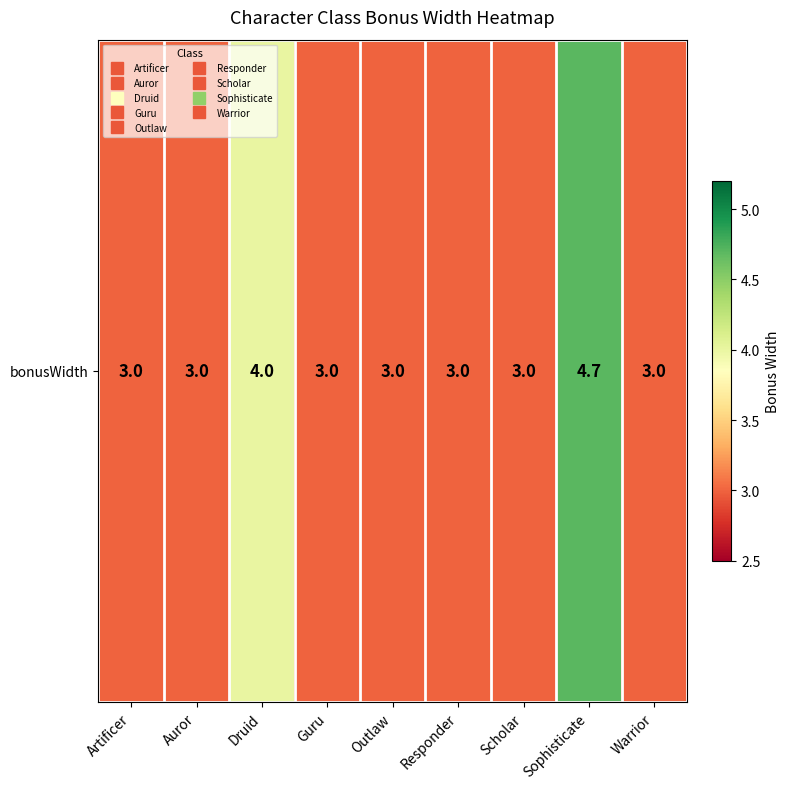

List the labels in order of value, largest first.

Sophisticate, Druid, Artificer, Auror, Guru, Outlaw, Responder, Scholar, Warrior